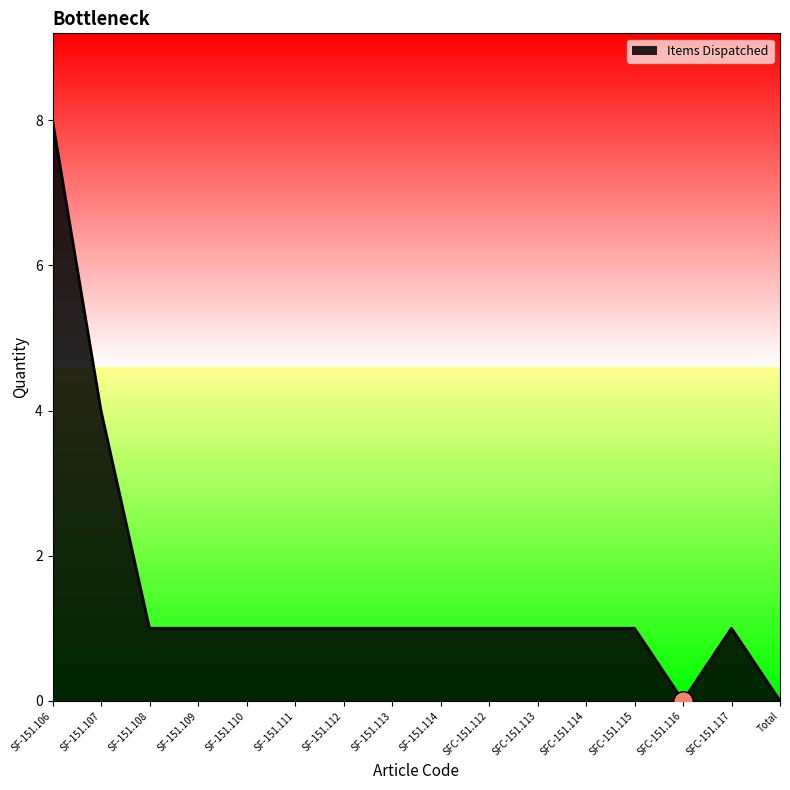

What is the difference between the maximum and minimum values?

8